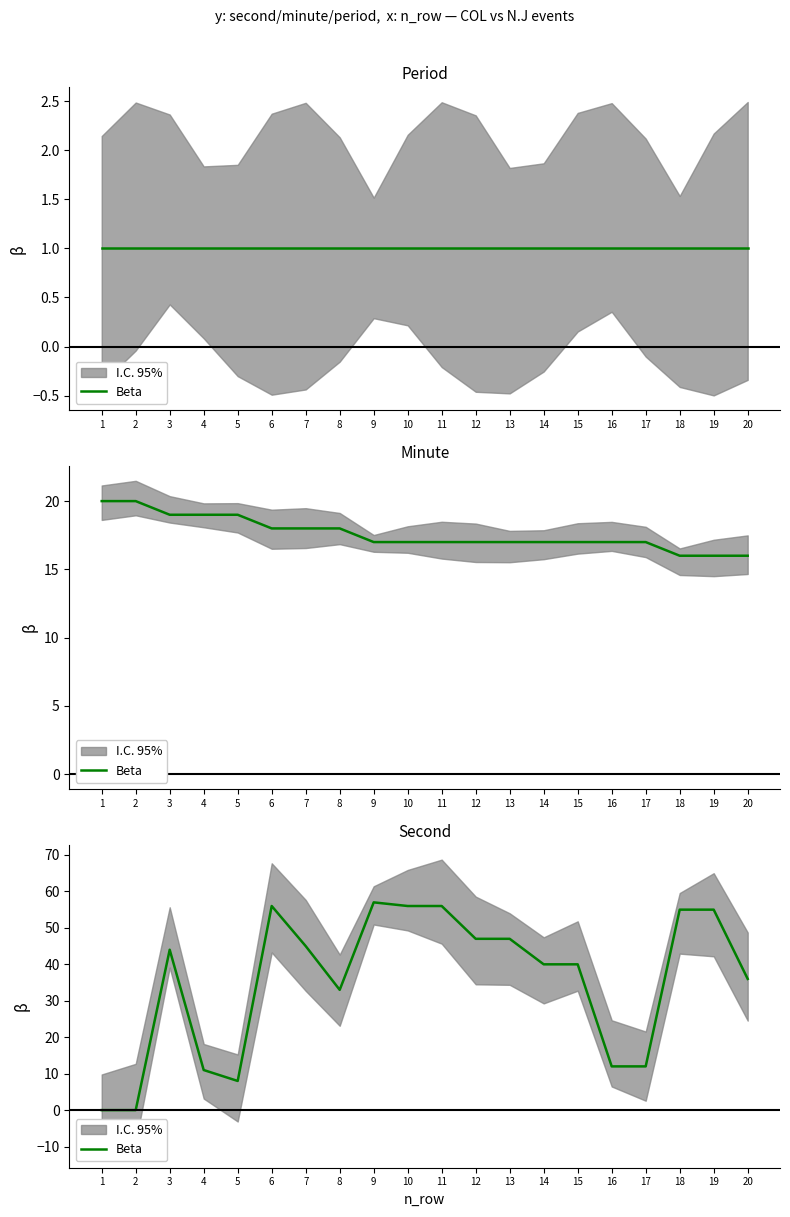

True or false: the data shows 55 at 19.

True